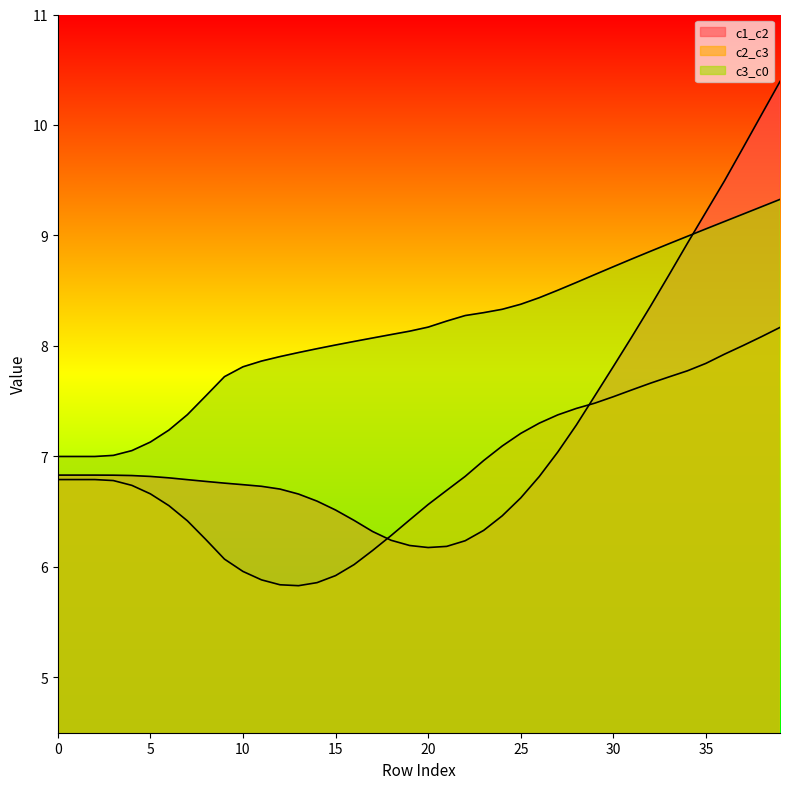

How many lines are shown in the chart?

3